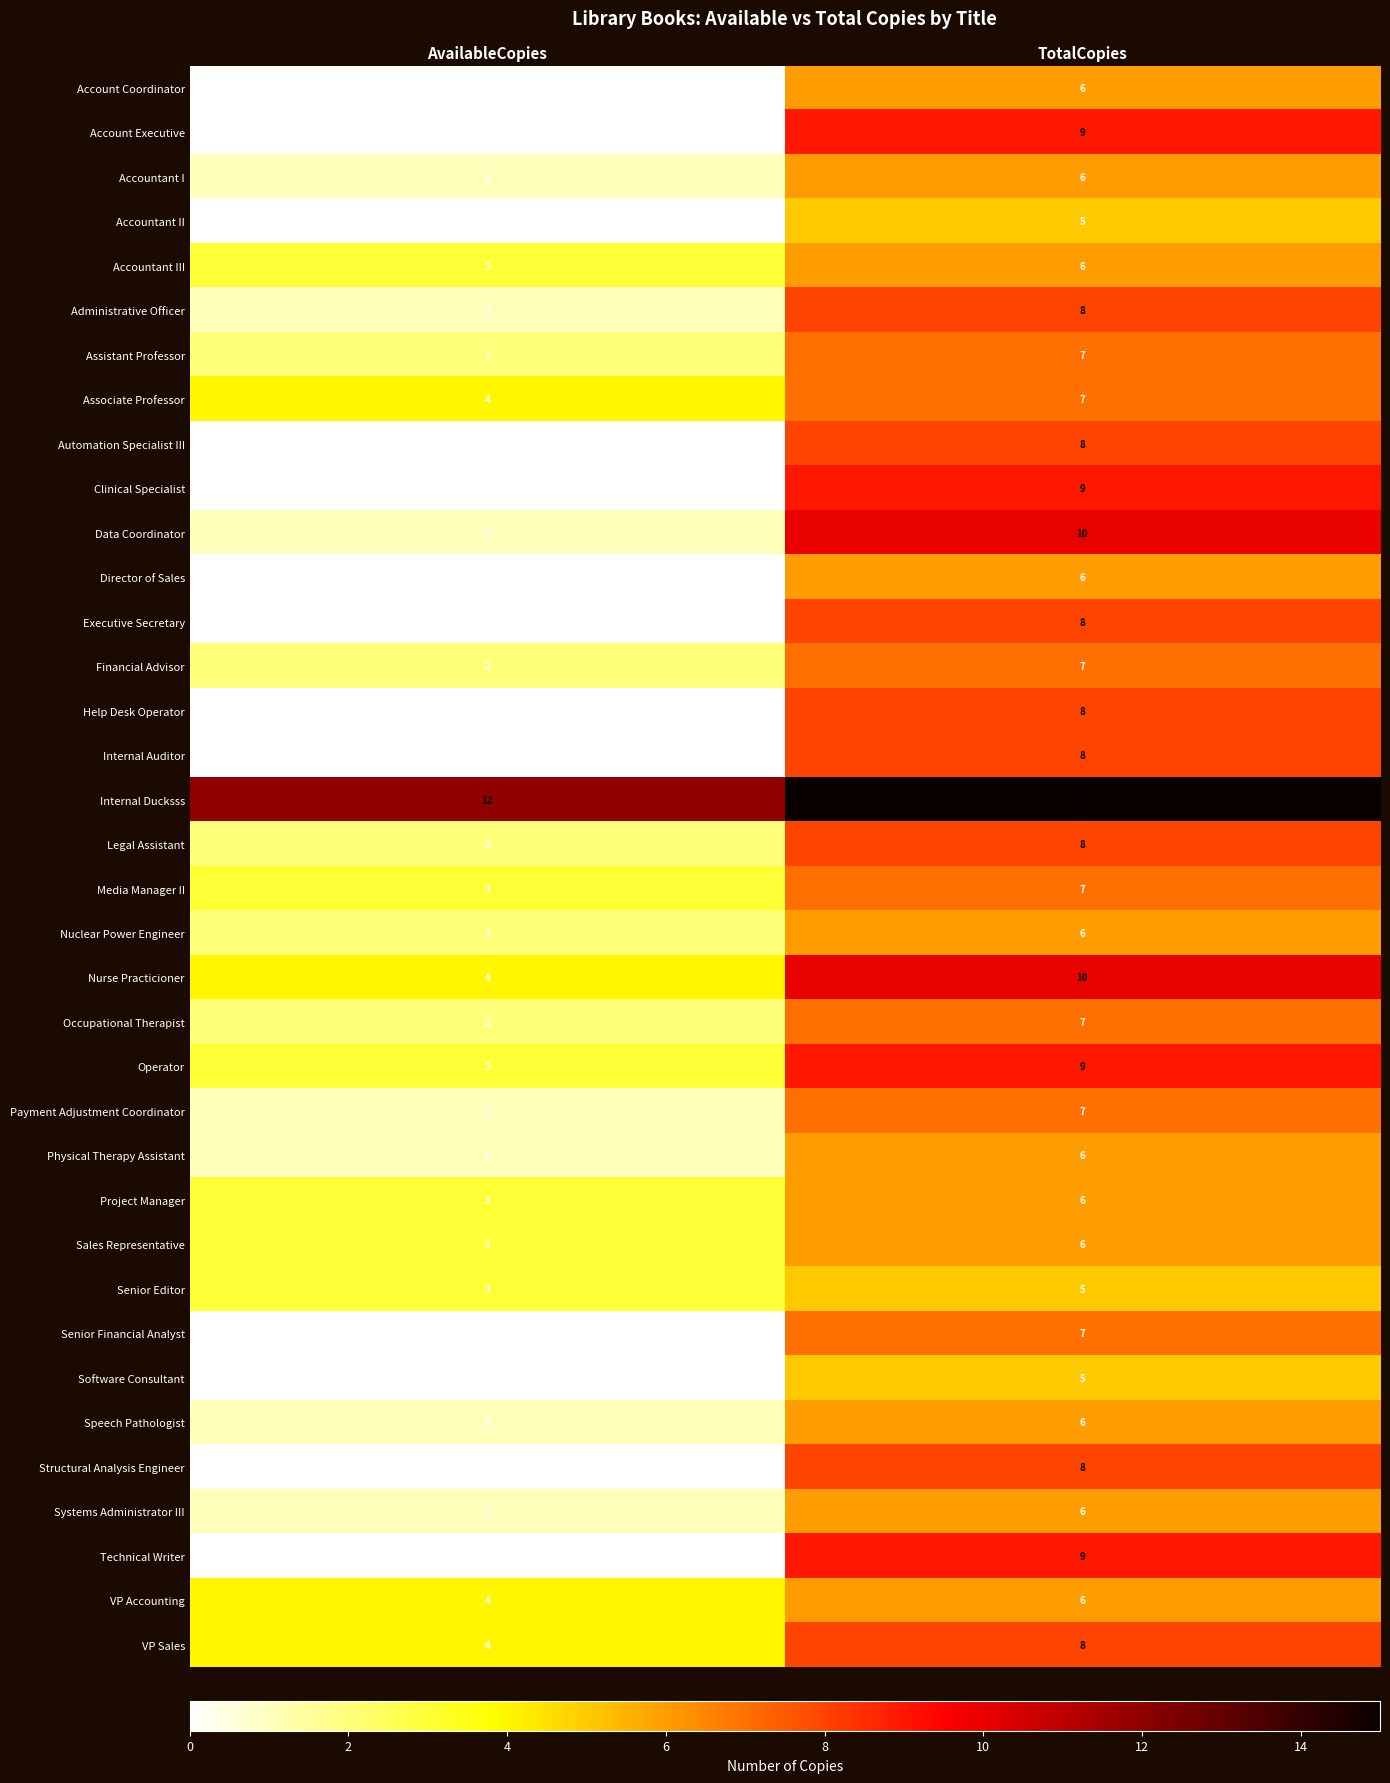

What is the sum of all Clinical Specialist values?

9